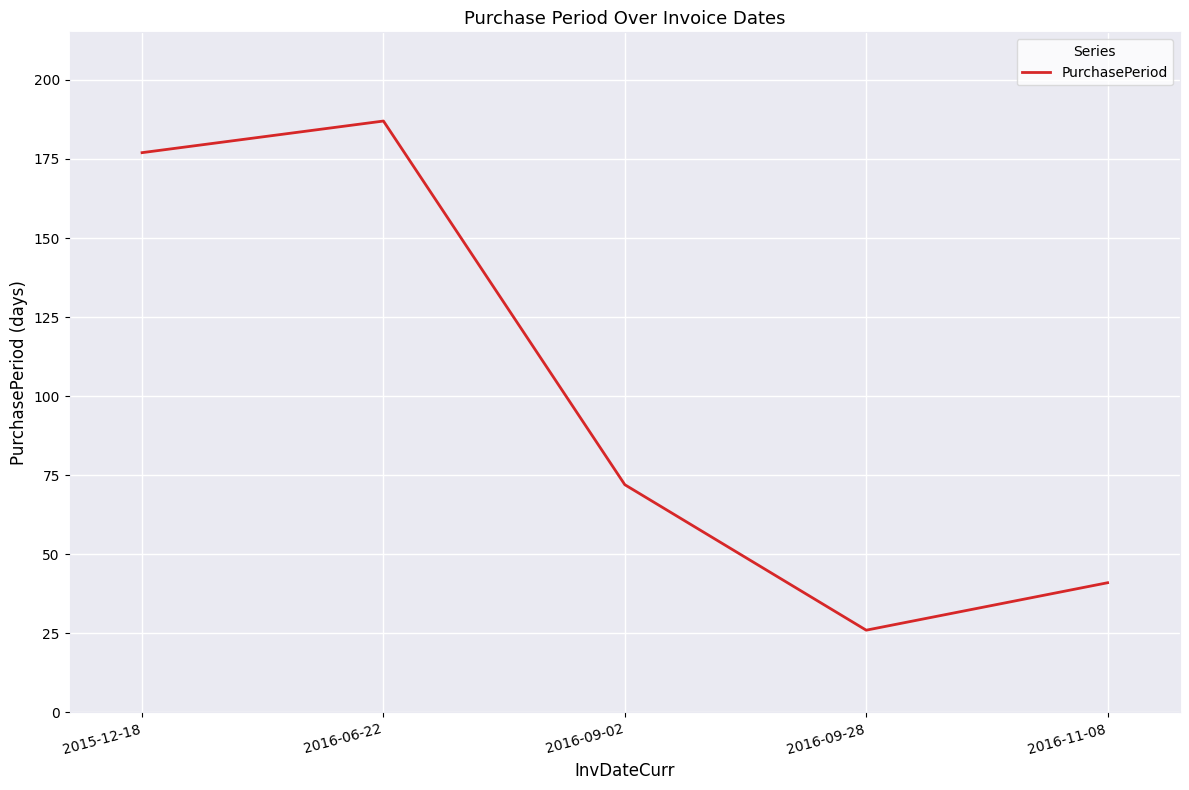

How many values are below 72?

2